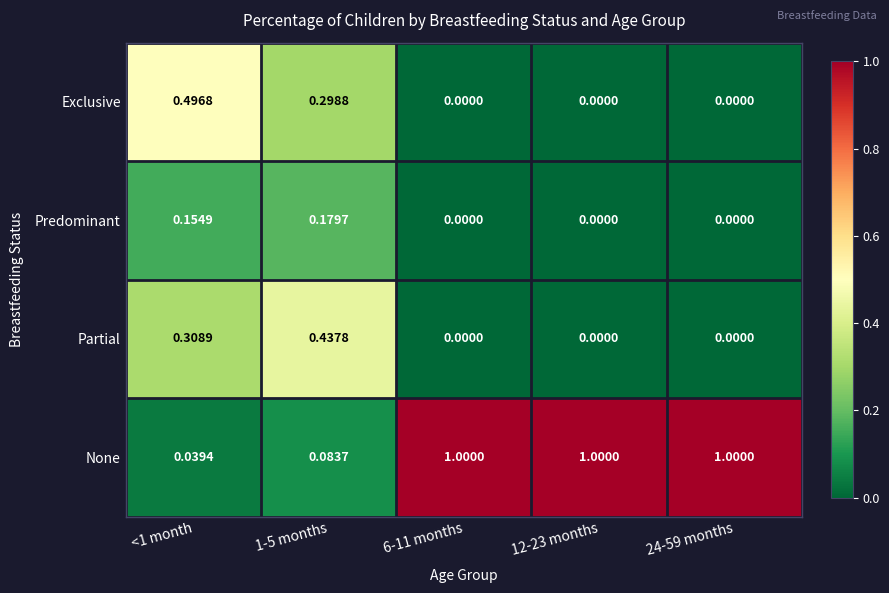

Rank the series at 1-5 months from lowest to highest value.

None, Predominant, Exclusive, Partial